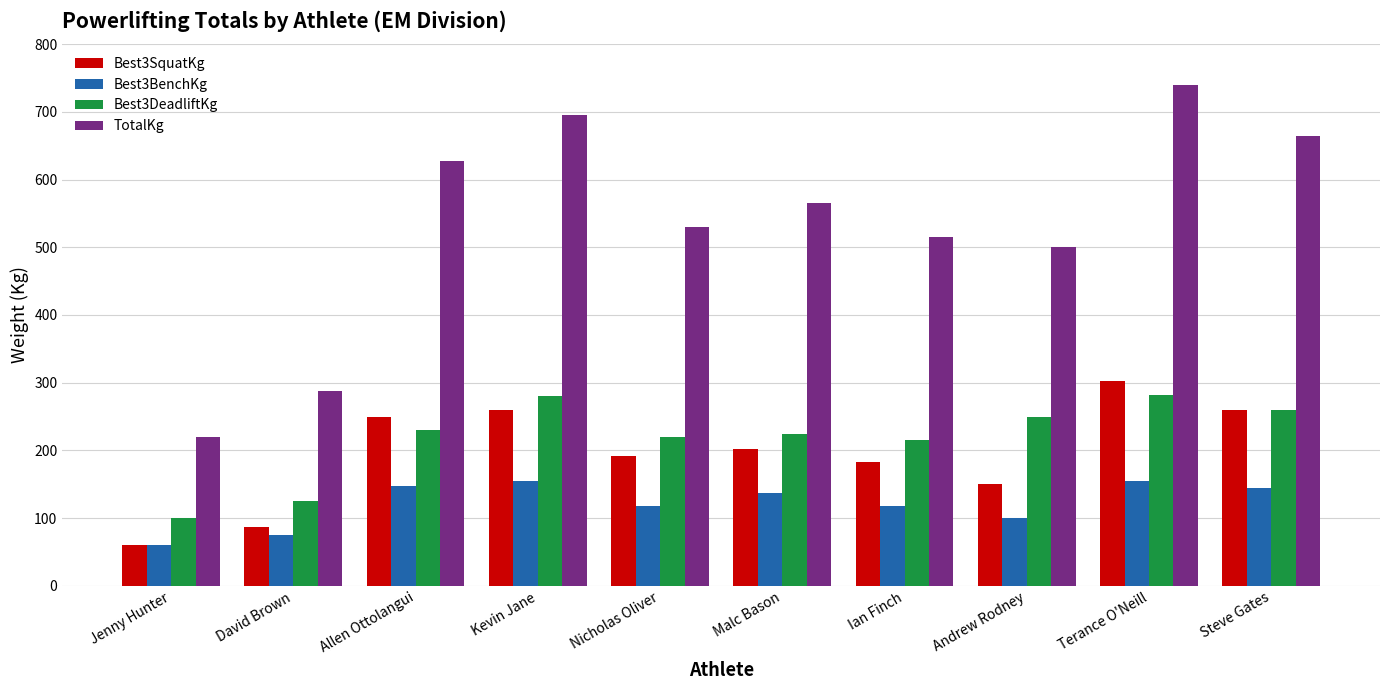

What position from the right is Kevin Jane?

7